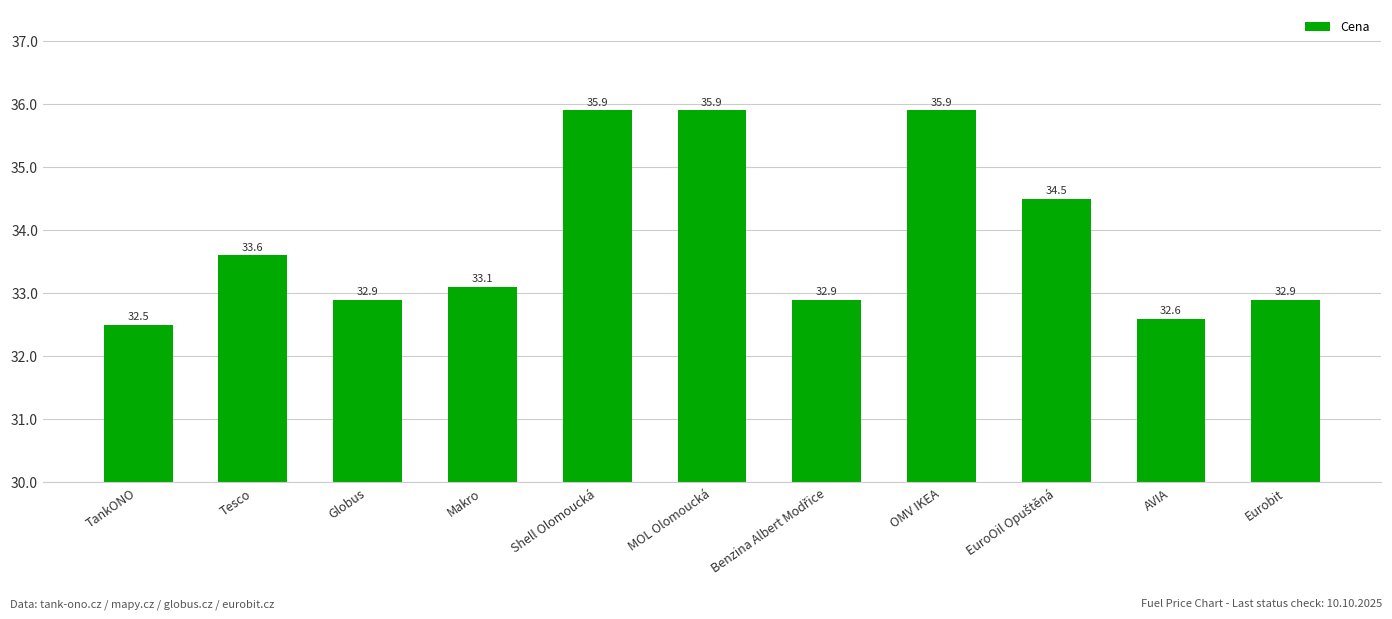

What is the value of the 1st bar from the left?

32.5